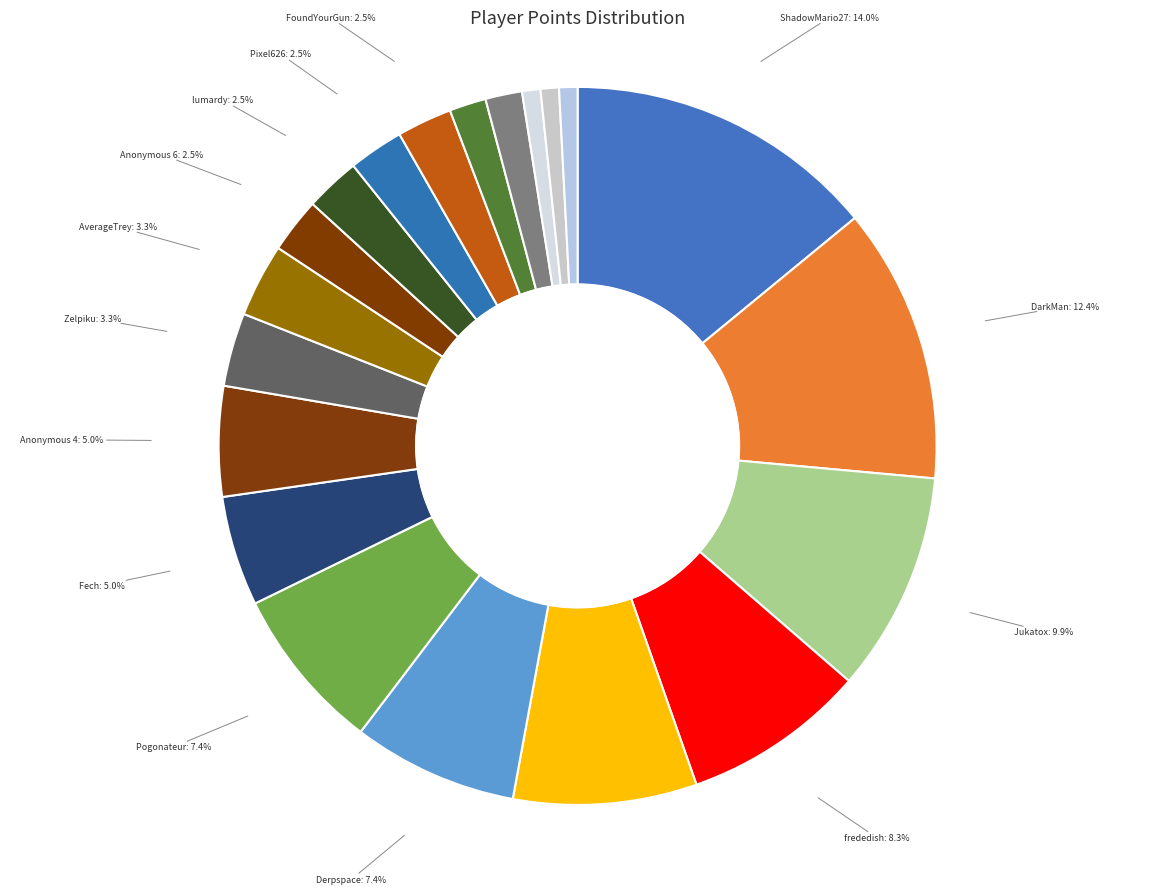

To the nearest percent, what is the average slice percentage?

5%